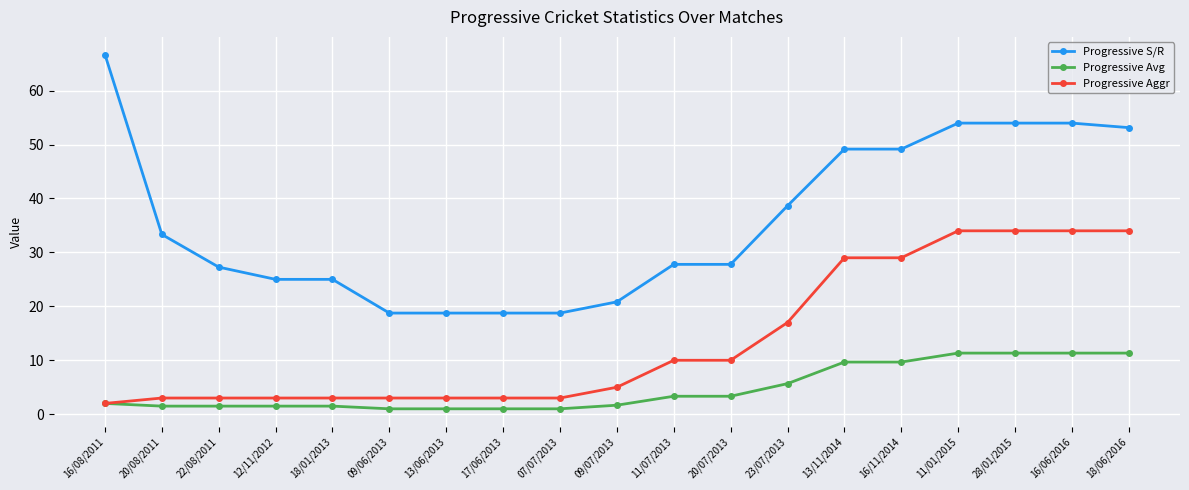

What is the difference between the second highest and second lowest values in the Progressive Avg series?

10.3